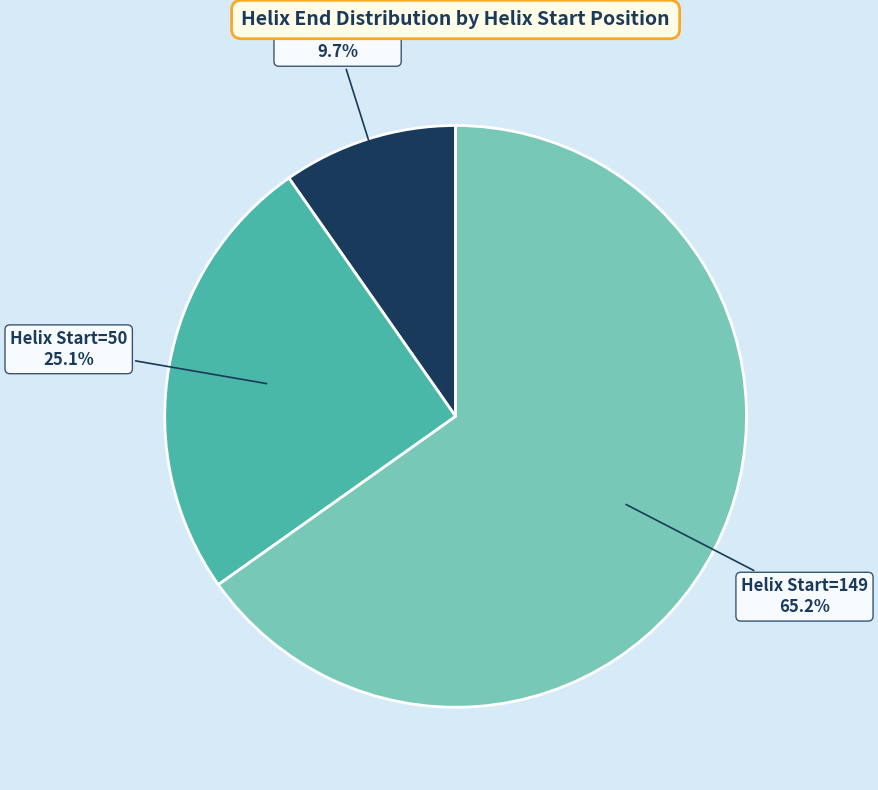

To the nearest percent, what portion does Helix Start=12 represent?

10%